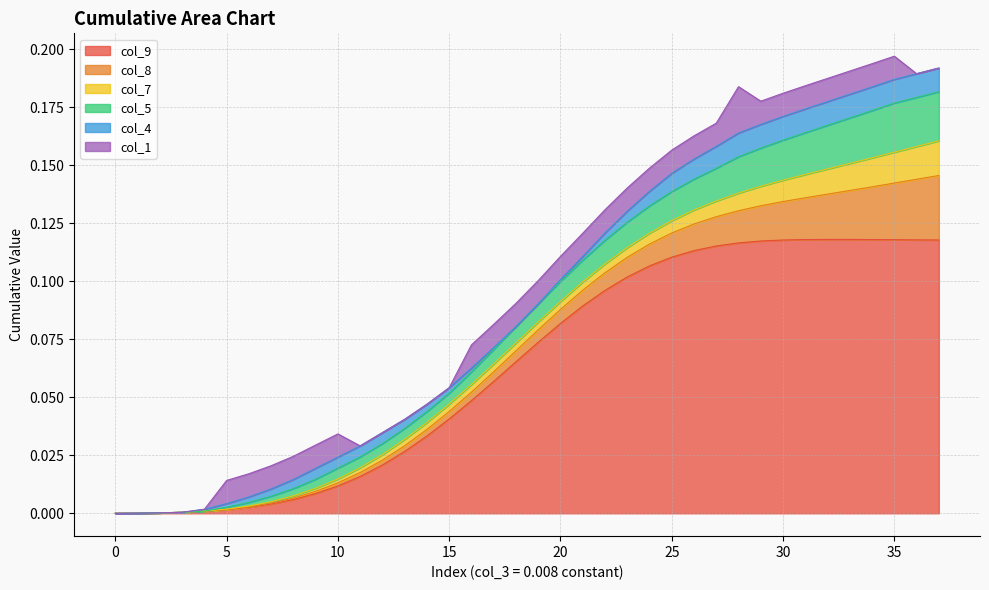

The value of col_8 at 23 is 0.0. True or false?

False